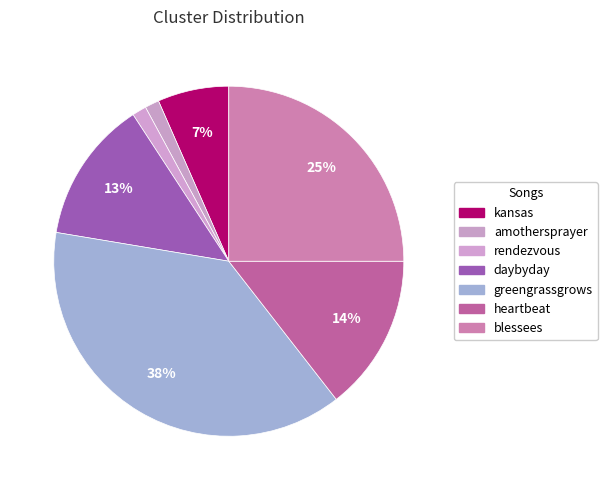

What is the ratio of the value at kansas to the value at rendezvous?

5.0